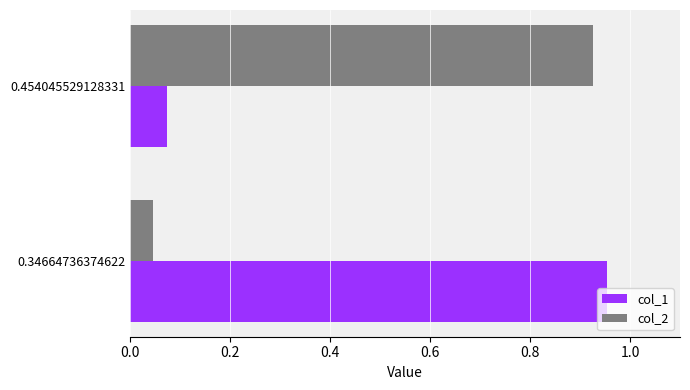

Rank the series by their average value, from highest to lowest.

col_1, col_2